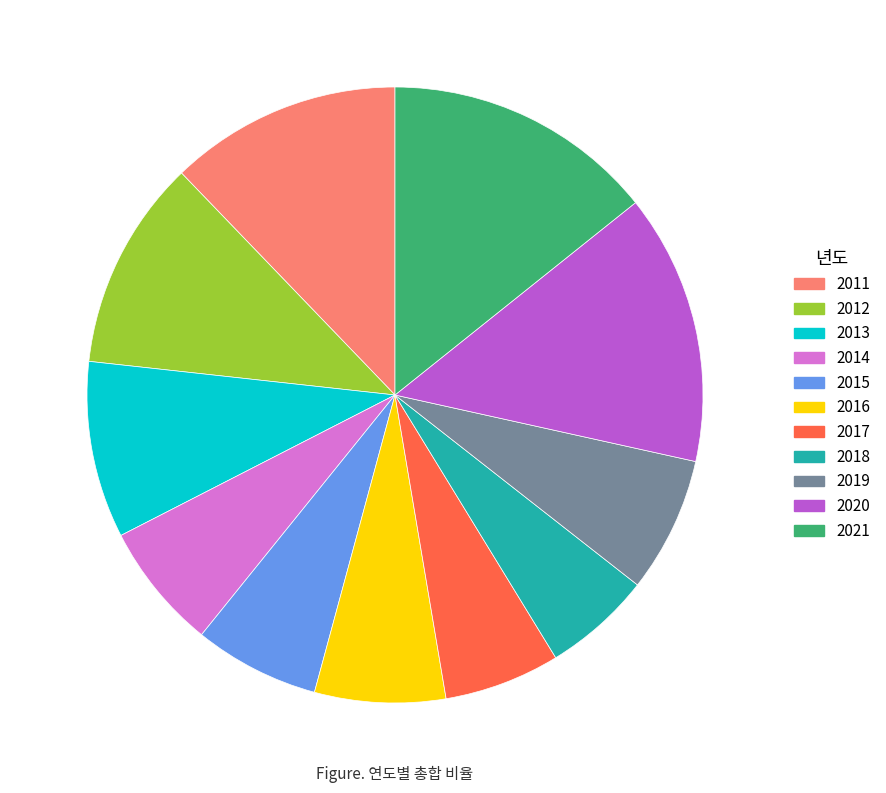

Is it true that 2011 is 6% of the pie?

False